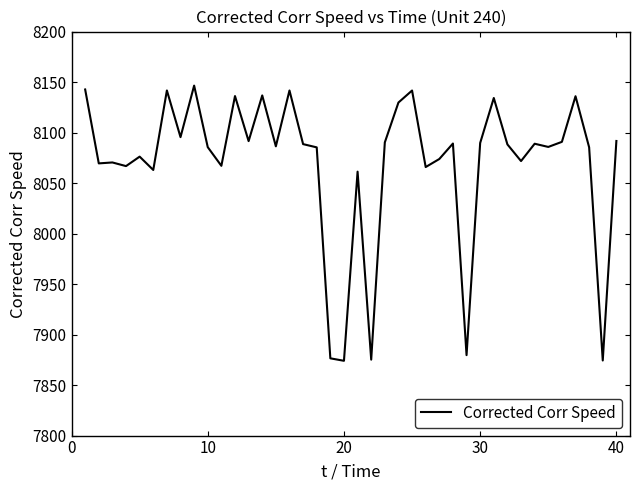

What is the smallest value displayed?

7874.0